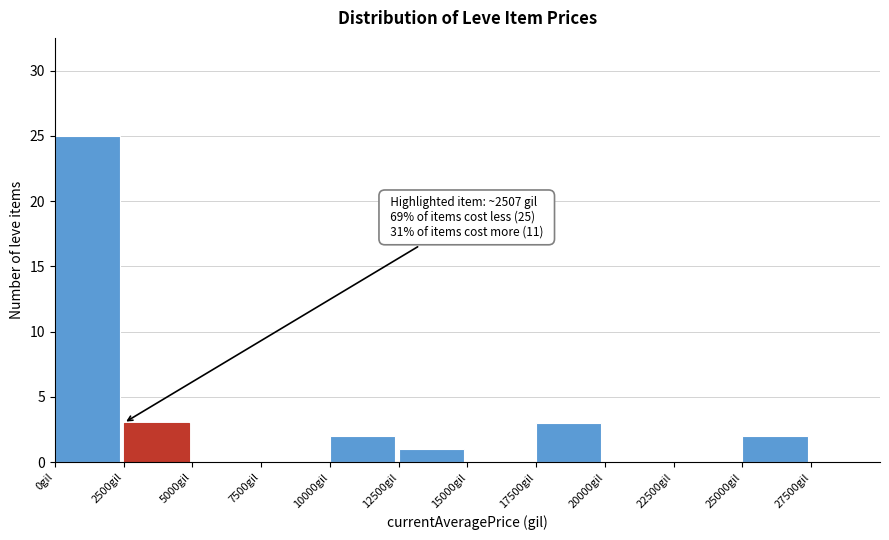

Over which range of the x-axis is the bar tallest?

0 to 2500